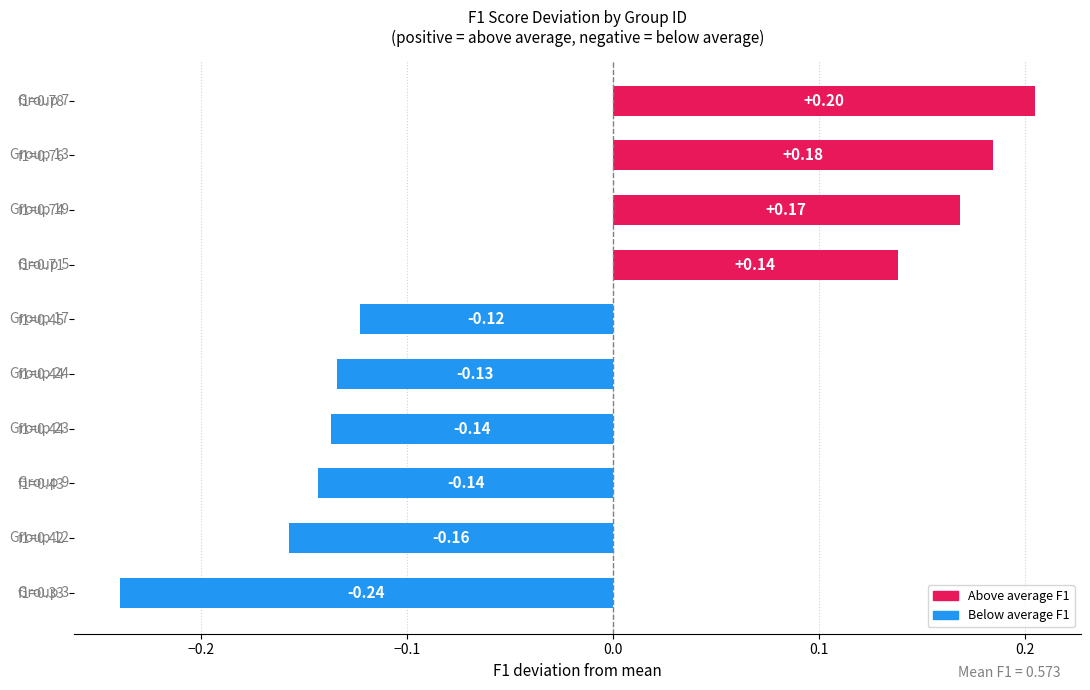

Count the number of values greater than 0.

4